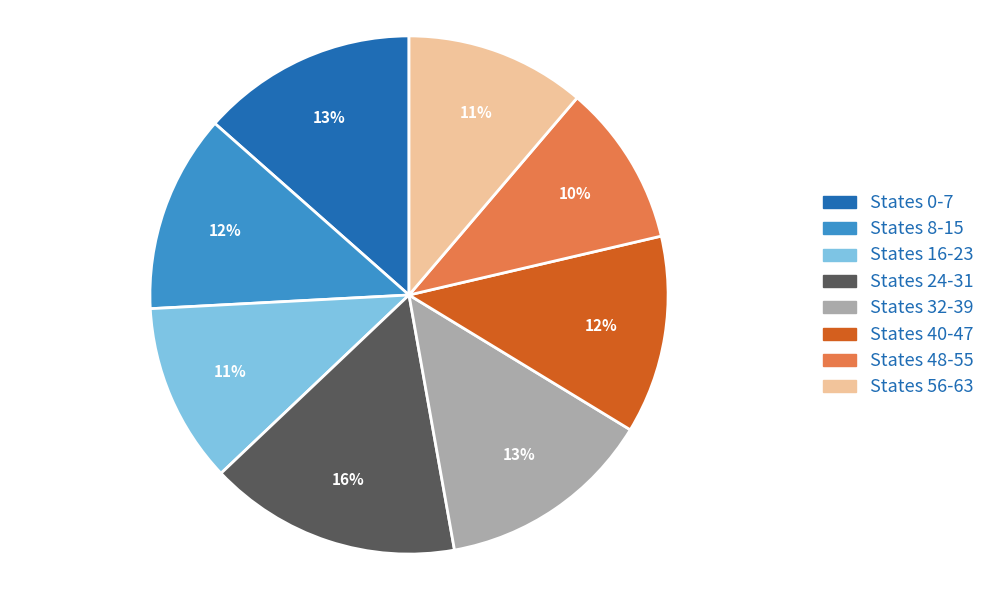

Count the number of slices in the pie.

8